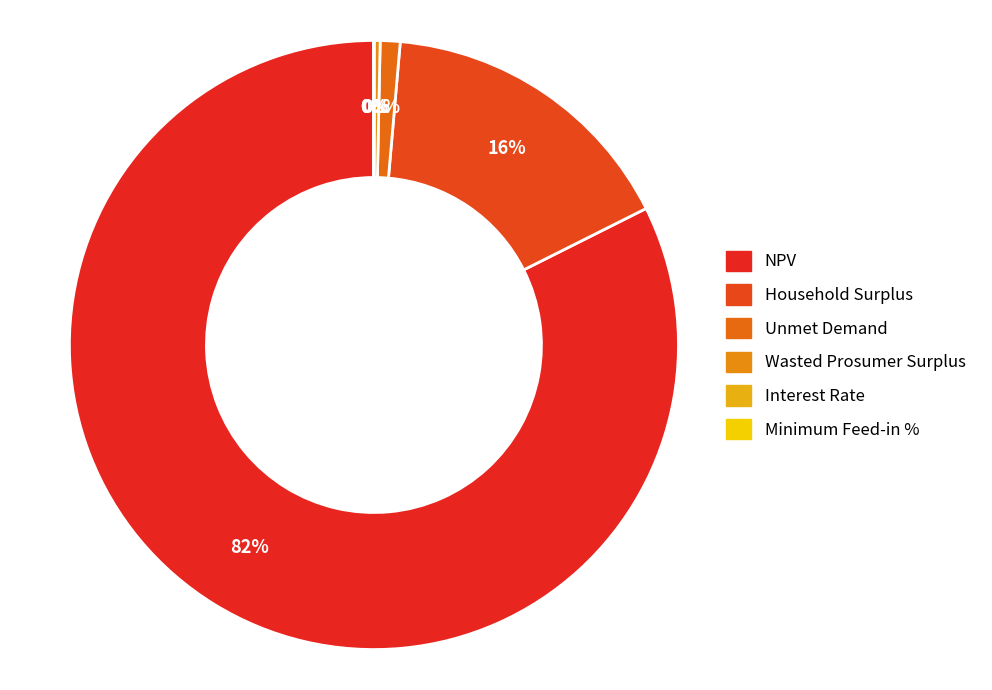

Count the number of slices in the pie.

6